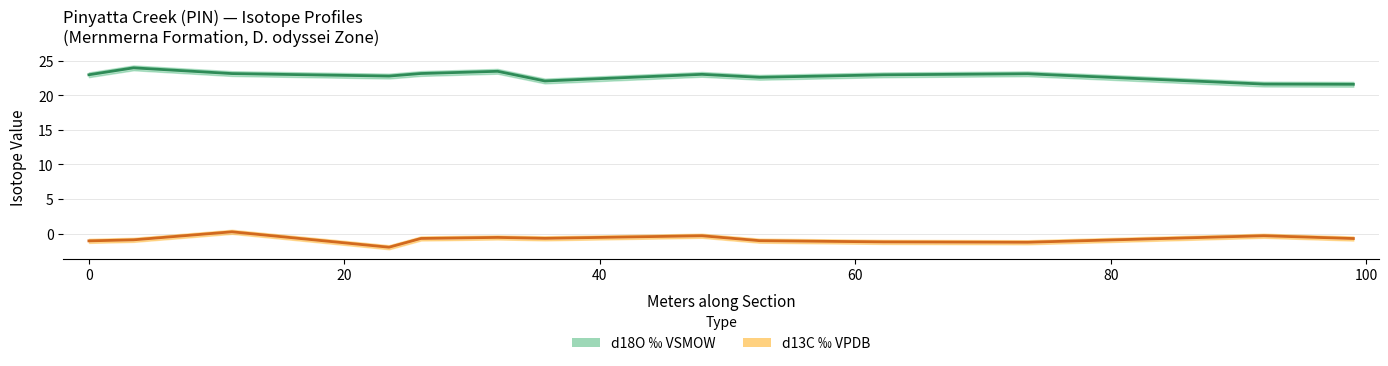

How many negative values does the d13C ‰ VPDB series have?

12